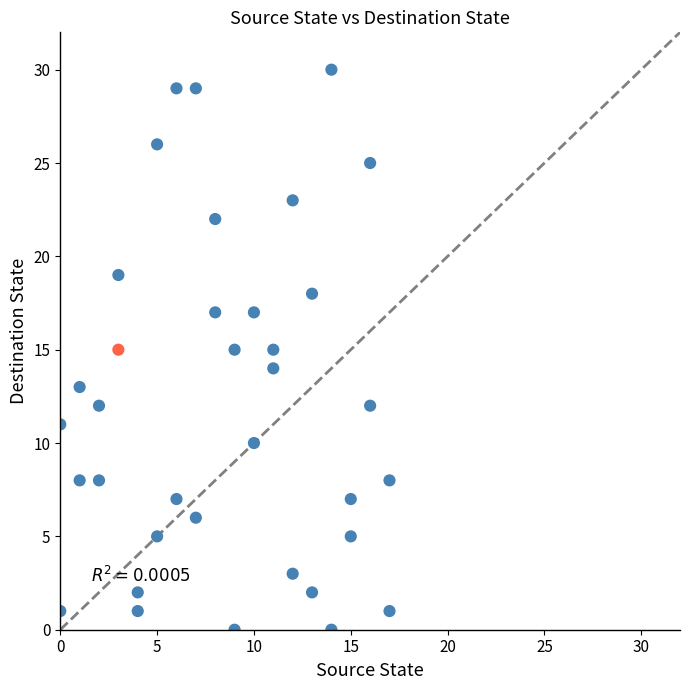

What is the range of Y values (max minus min)?

30